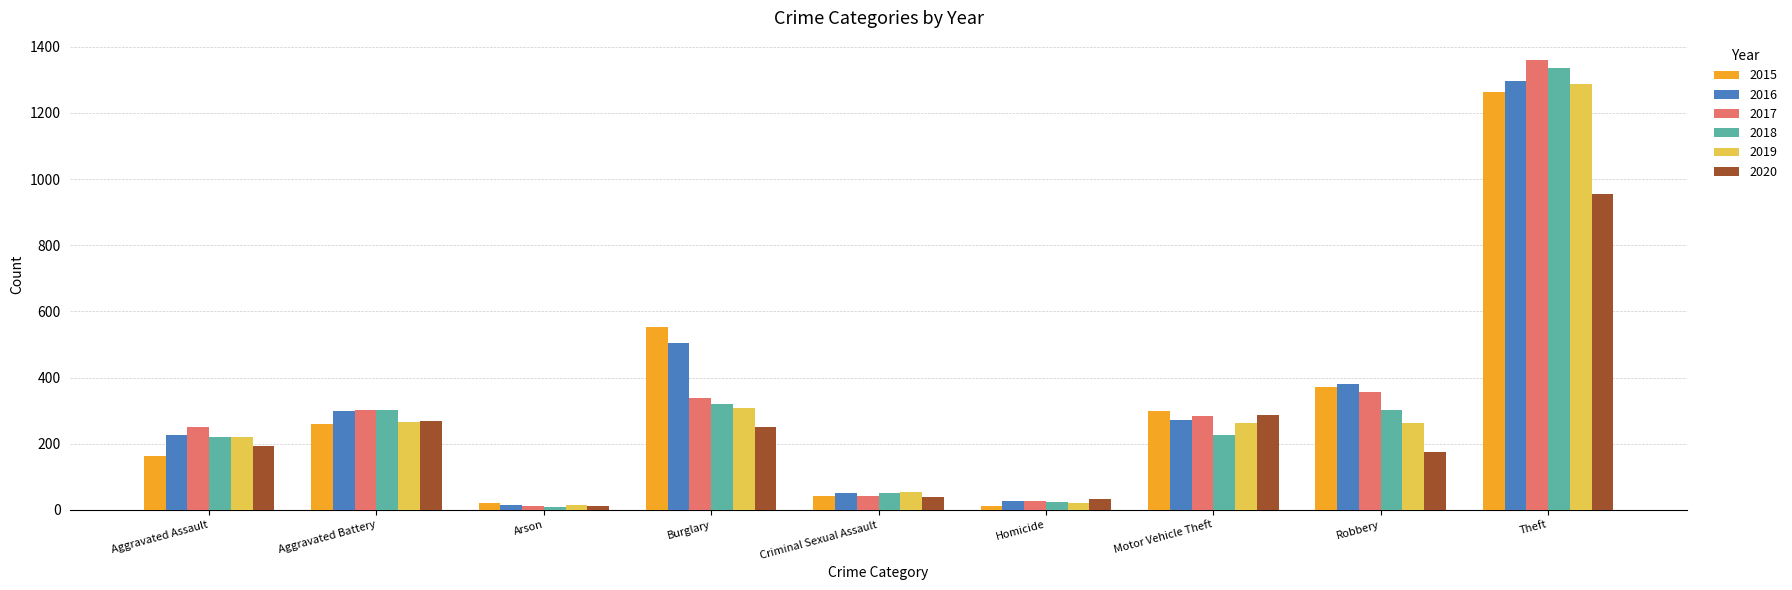

What position from the left is Aggravated Battery?

2